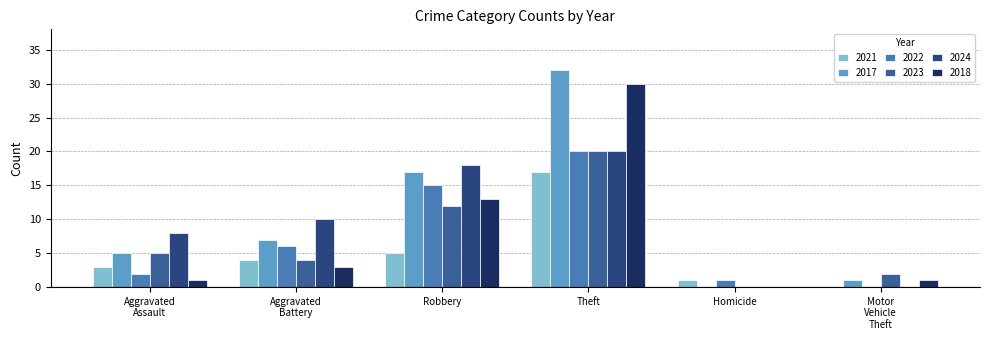

Is it true that 2022 equals 20 at Theft?

True